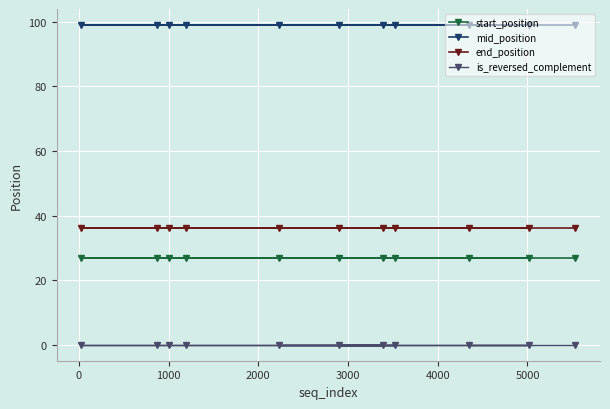

Rank the series by their maximum value, from lowest to highest.

is_reversed_complement, start_position, end_position, mid_position